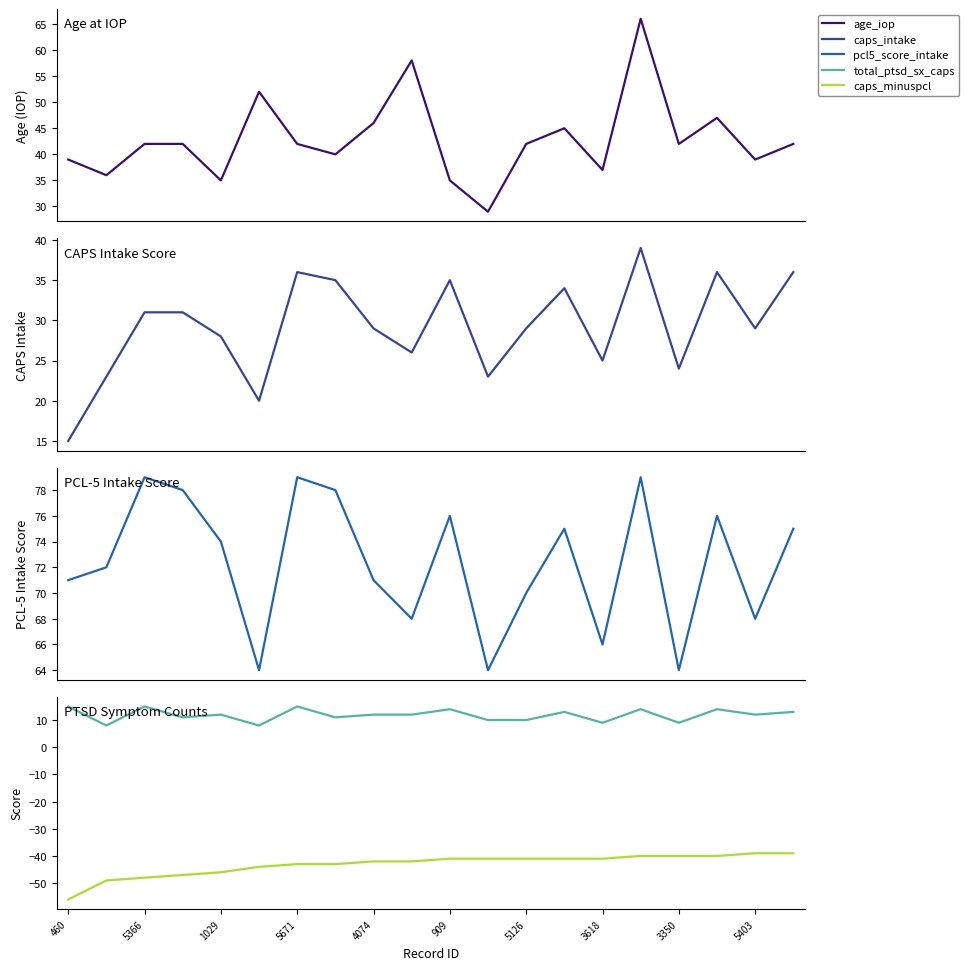

True or false: total_ptsd_sx_caps and caps_intake cross at least once.

False